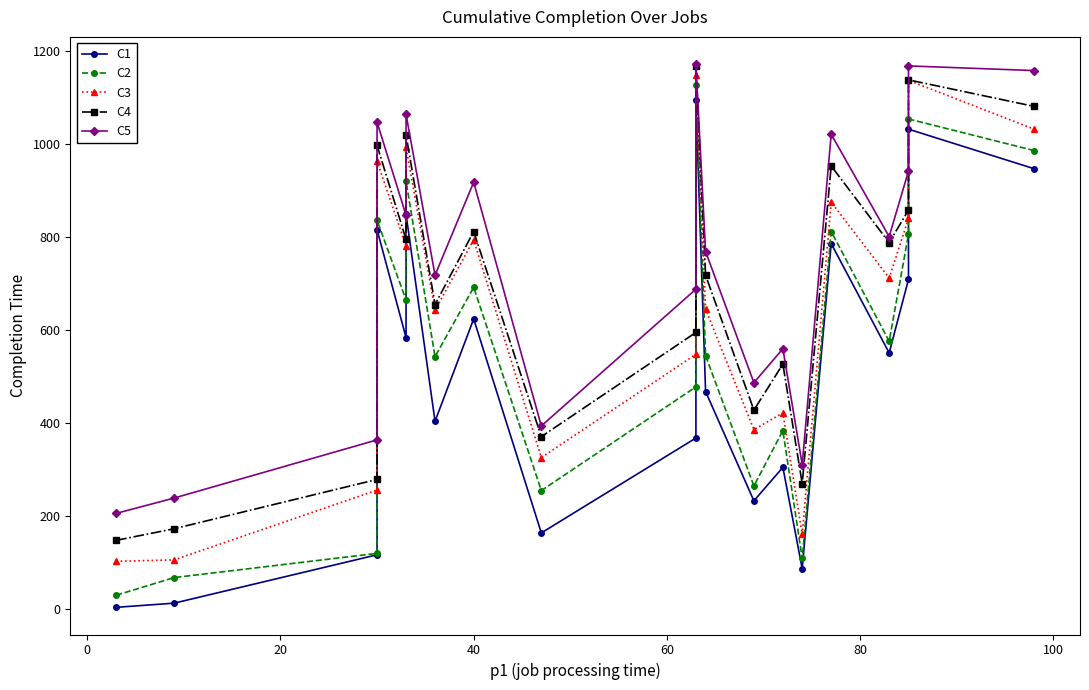

What is the value of the C1 point at the 19th from the left?

1031